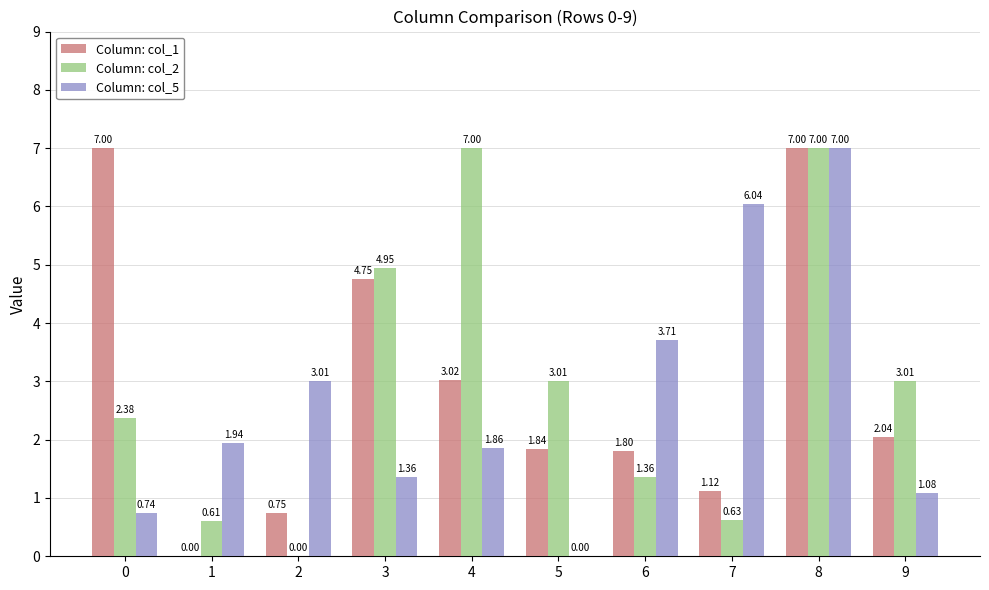

What is the average value of the Column: col_5 series?

2.7